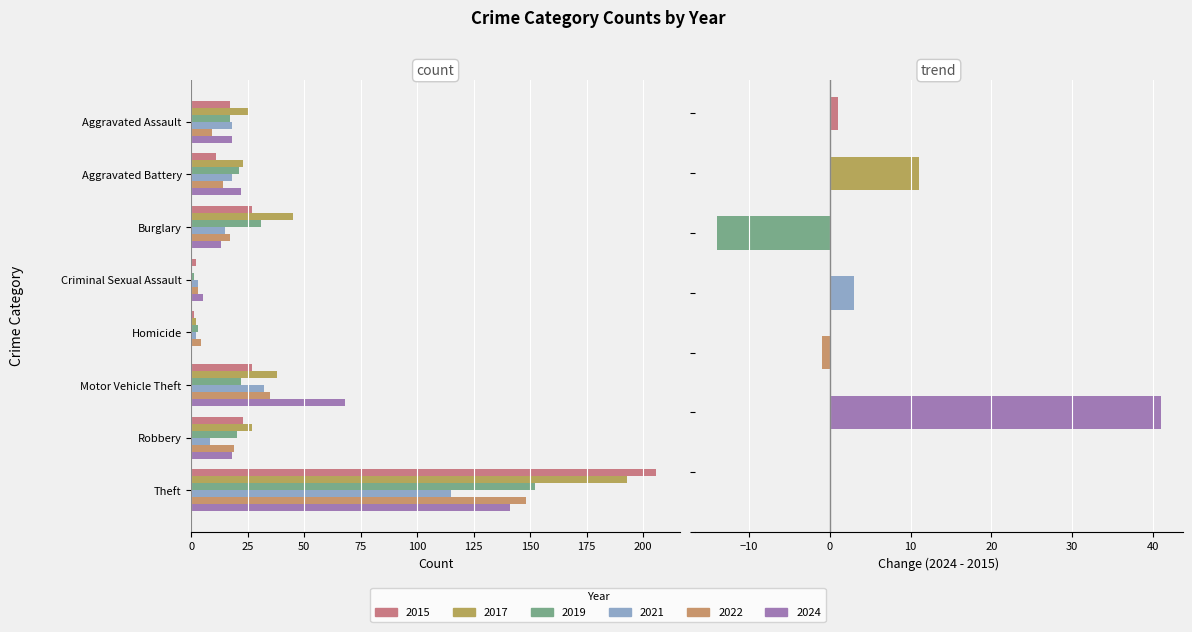

Between Burglary and Robbery, which series saw the biggest shift?

2017